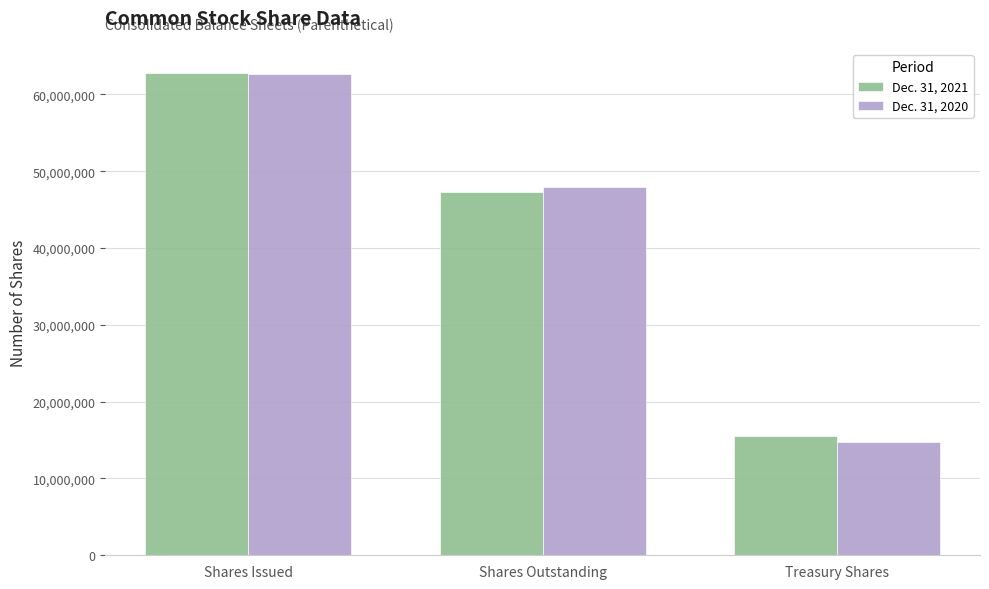

True or false: Dec. 31, 2021 has a value of 62775155 at Shares Issued.

True